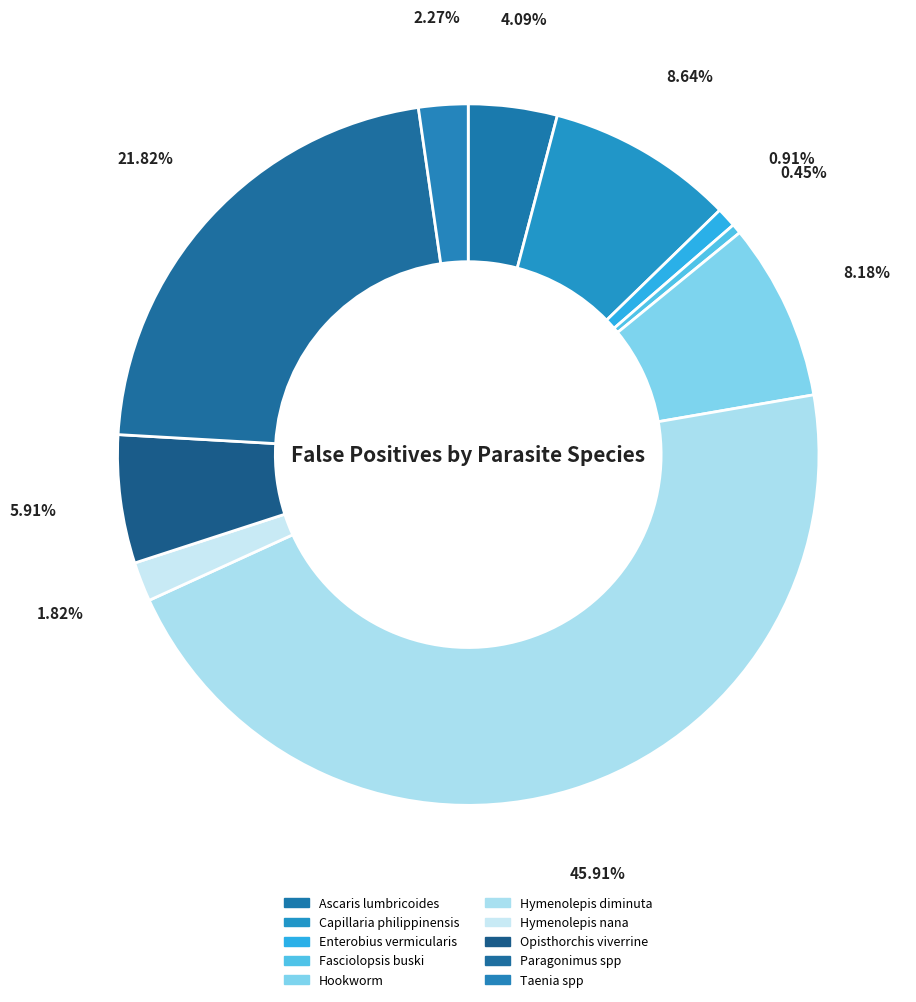

Count the number of slices in the pie.

10